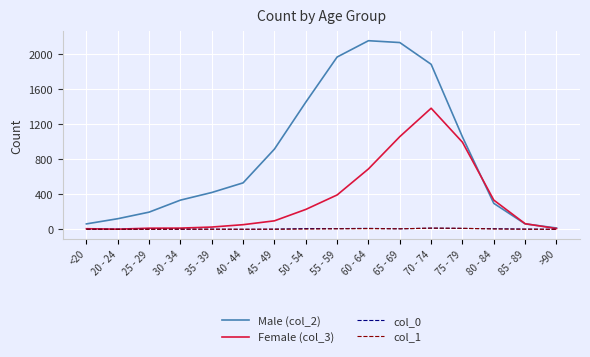

Which series has the largest total across all categories?

Male (col_2)